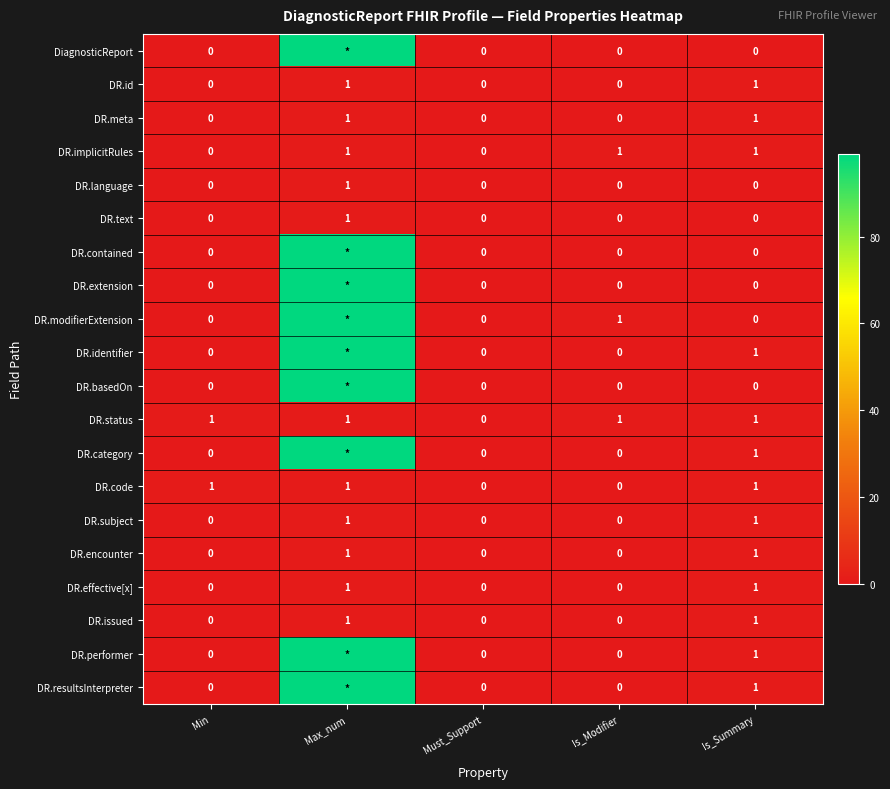

How many DR.status values are between 1 and 2?

4